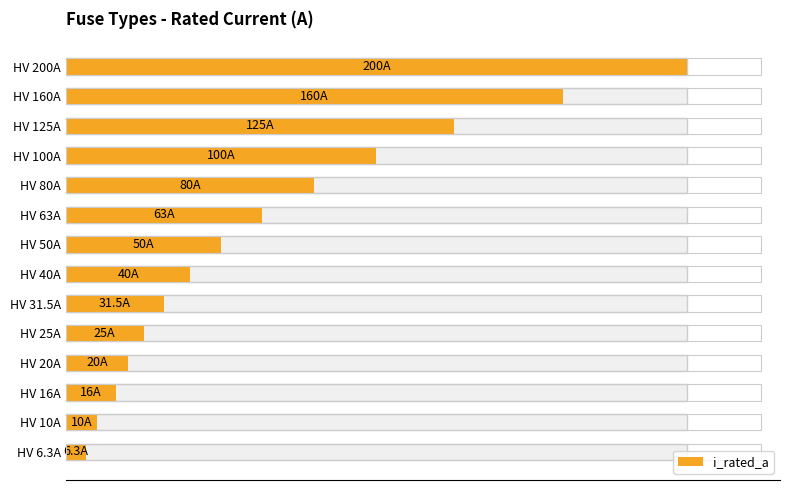

What is the minimum value shown in the chart?

6.3